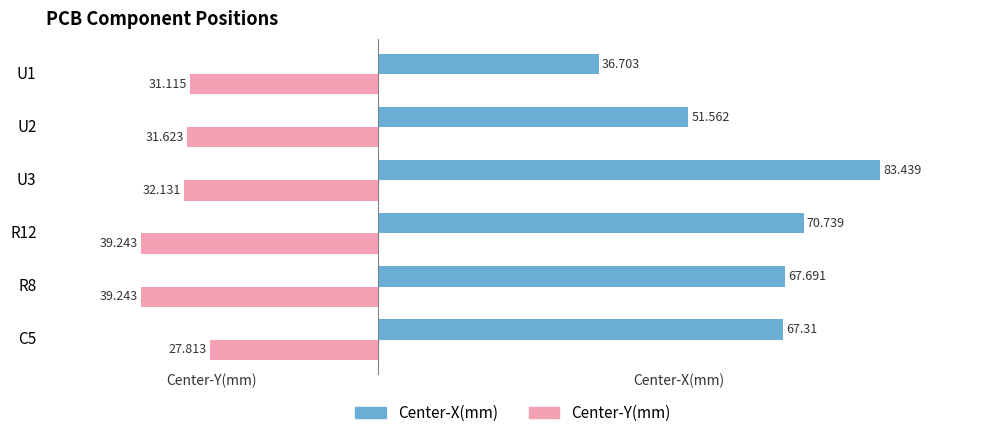

List the labels in order of Center-X(mm) value, smallest first.

U1, U2, C5, R8, R12, U3